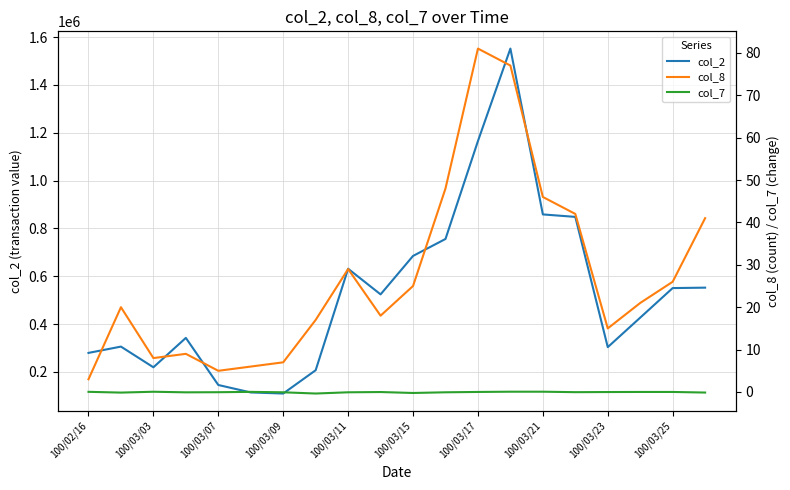

Is this an area chart (filled region under the line)?

No